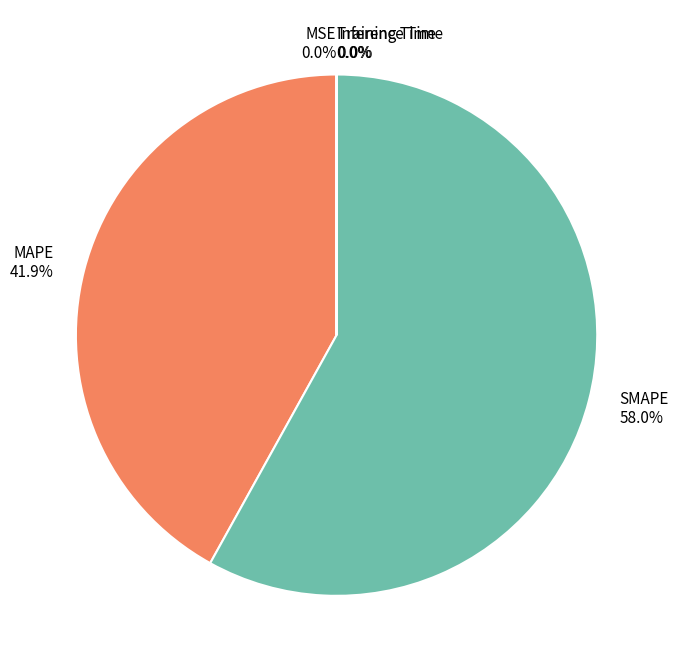

Is there a majority slice in this chart?

Yes